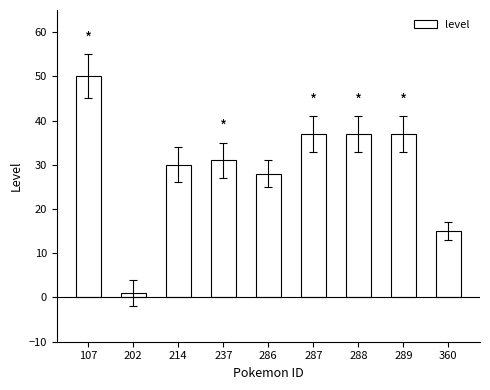

Approximately how many times larger is the value at 289 compared to 288?

1.0